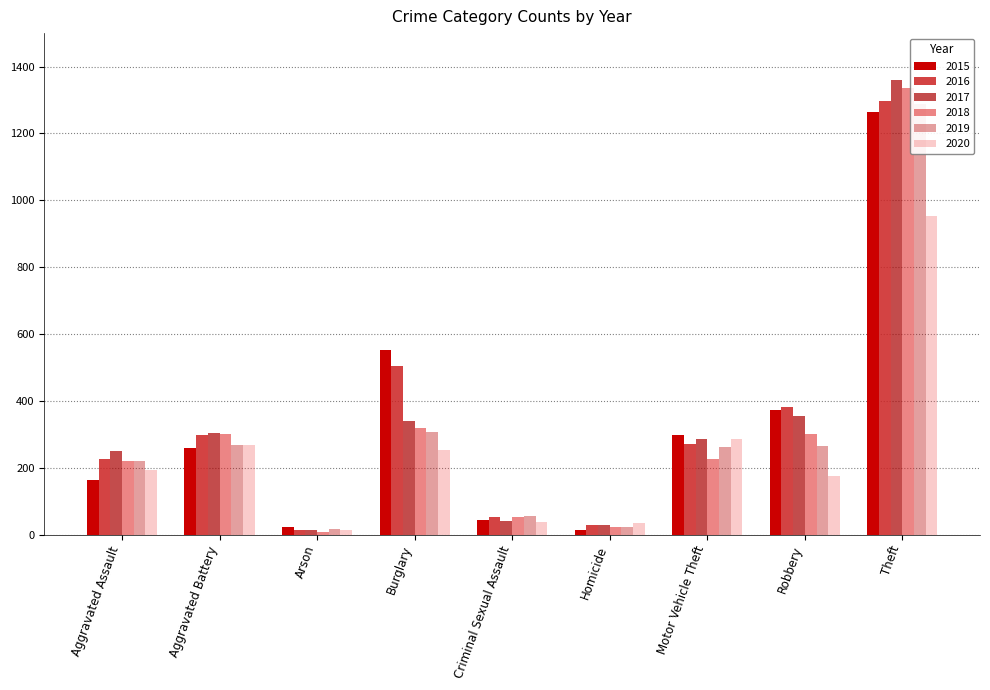

How many bars are there in each group?

6